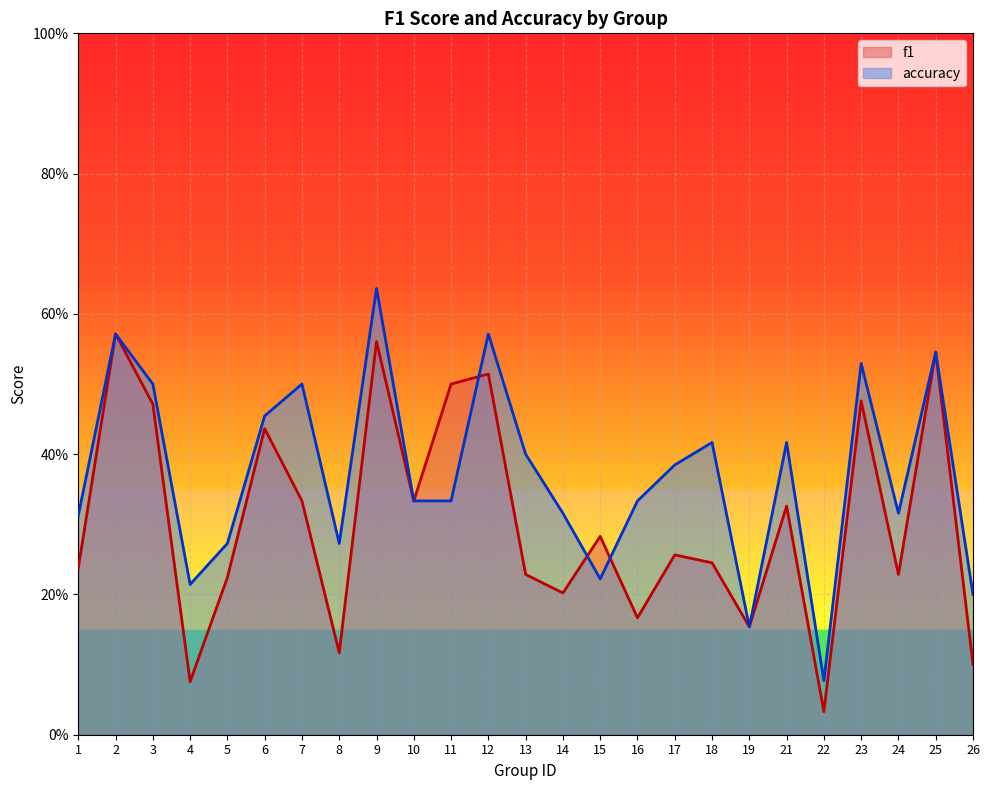

What is the total value across all series at 8?

0.4